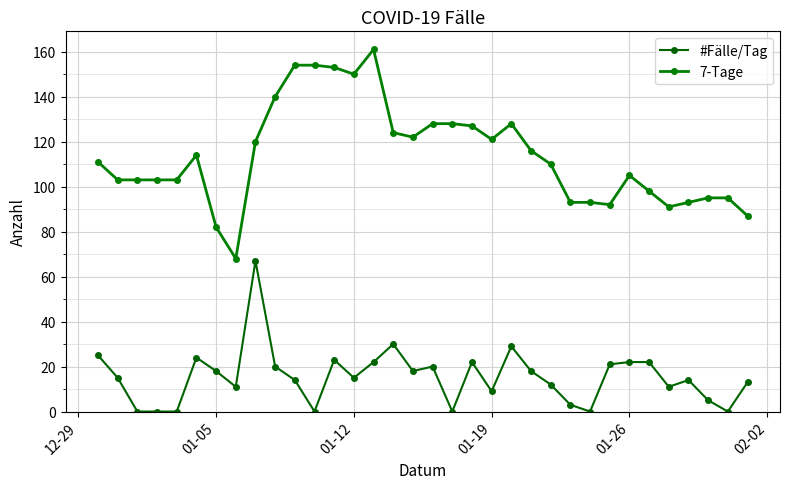

Reading right to left, transcribe all the data shown in this chart.

#Fälle/Tag: 13	0	5	14	11	22	22	21	0	3	12	18	29	9	22	0	20	18	30	22	15	23	0	14	20	67	11	18	24	0	0	0	15	25
7-Tage: 87	95	95	93	91	98	105	92	93	93	110	116	128	121	127	128	128	122	124	161	150	153	154	154	140	120	68	82	114	103	103	103	103	111